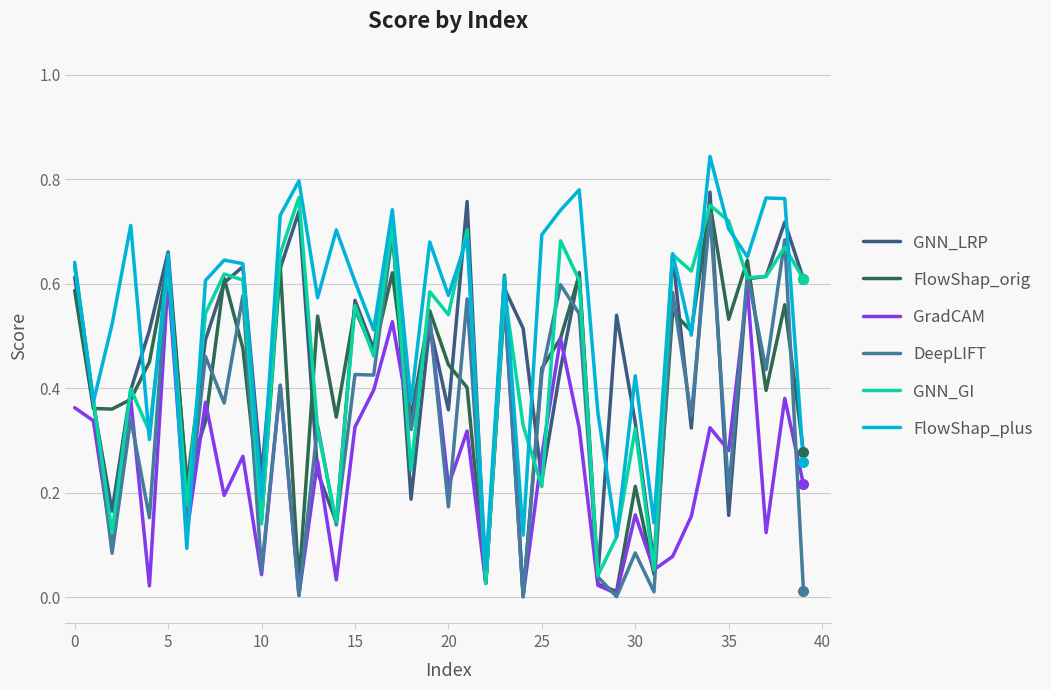

Which series ends up on top after the final intersection of GNN_GI and FlowShap_orig?

GNN_GI